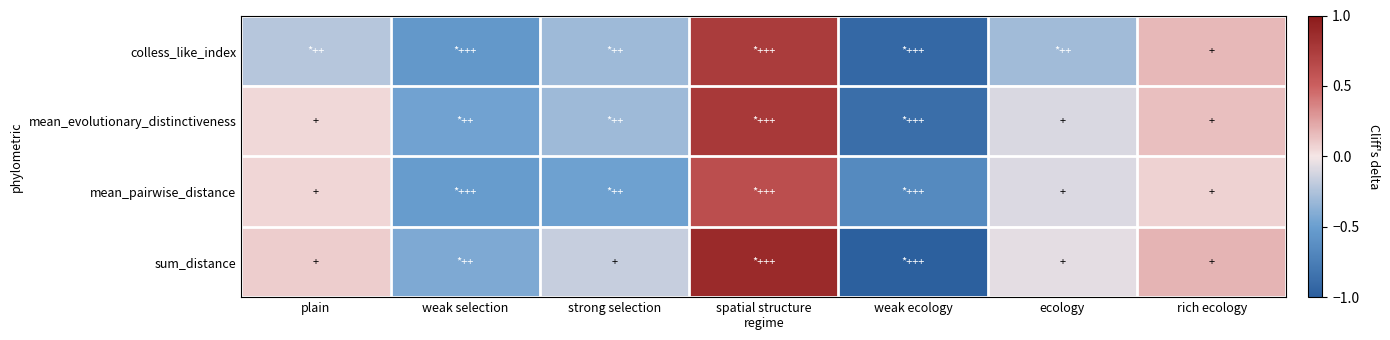

Which category has the highest value across all series?

spatial structure
regime